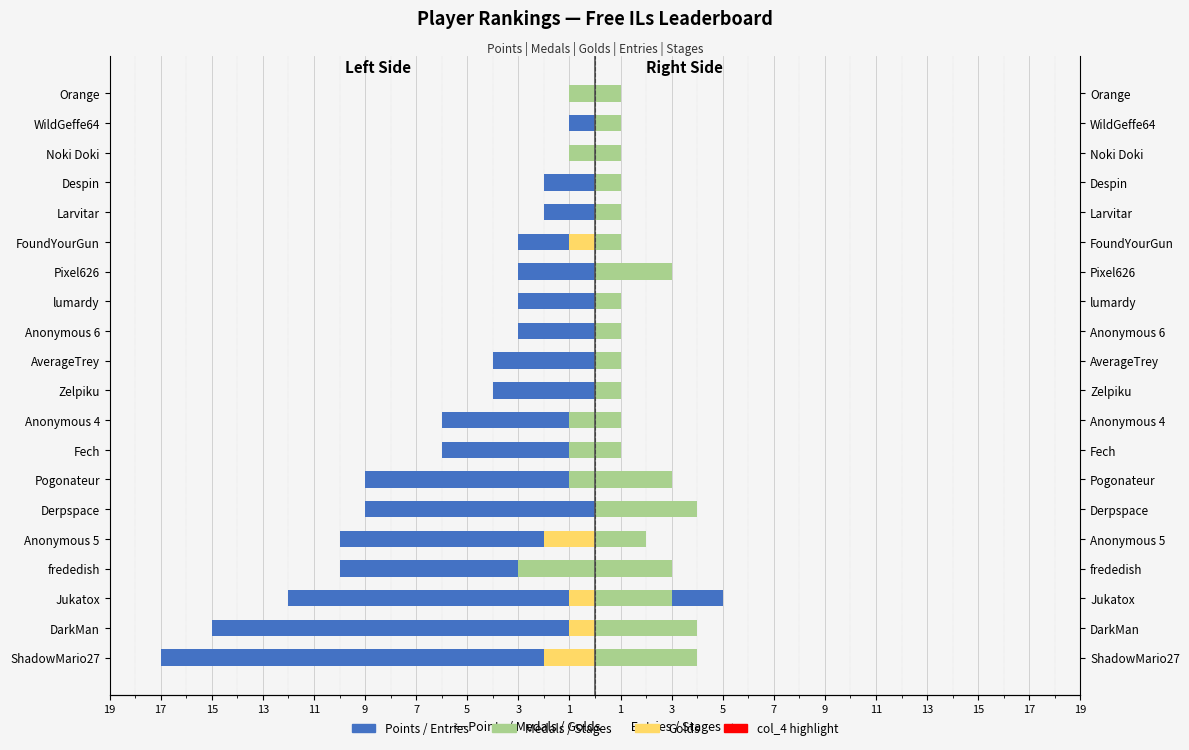

True or false: Stages has a value of 3.0 at Jukatox.

True